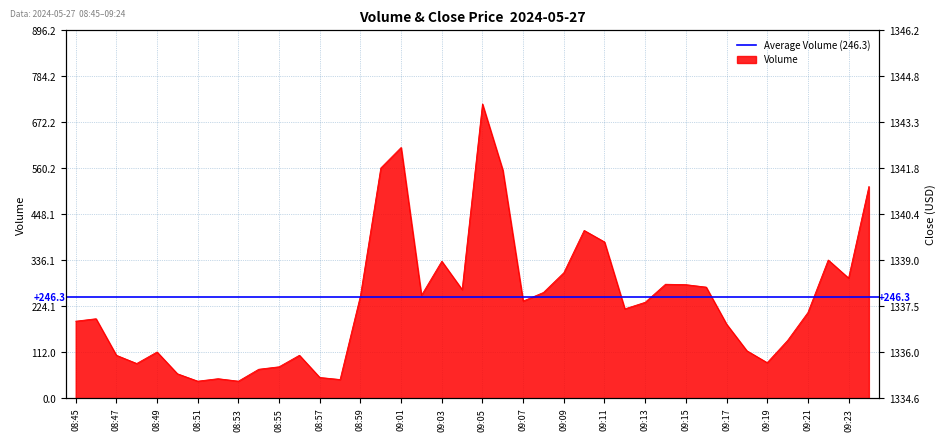

How many interior local peaks does the volume series have?

10